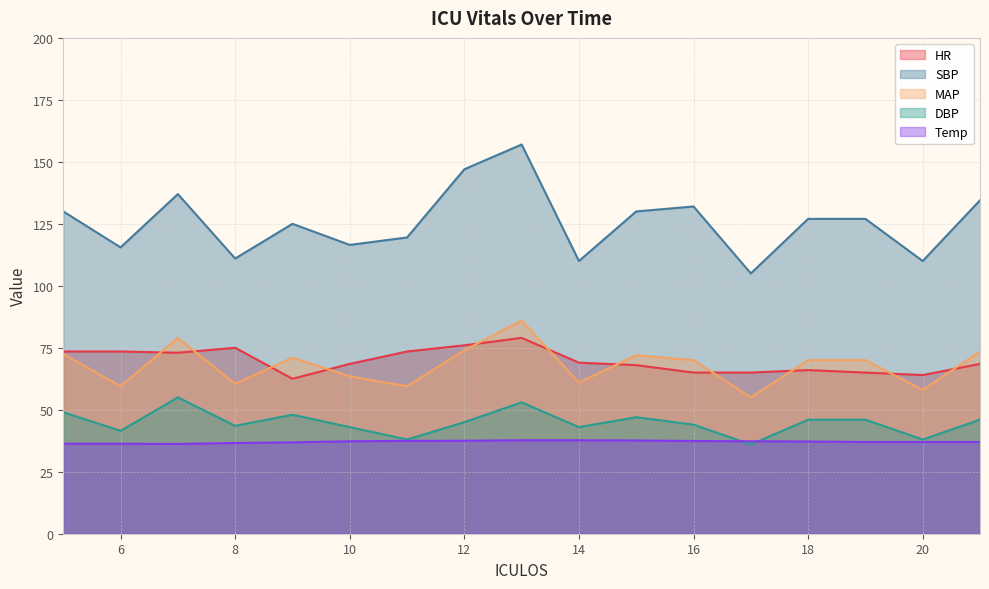

Where is the first local minimum for Temp?

7